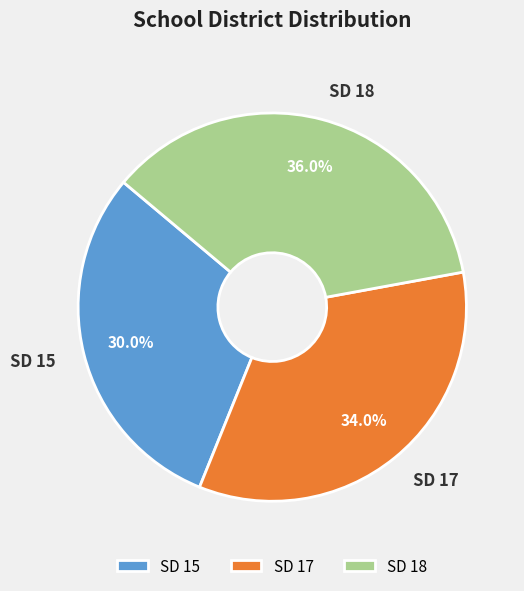

What is the largest slice in the pie chart?

SD 18